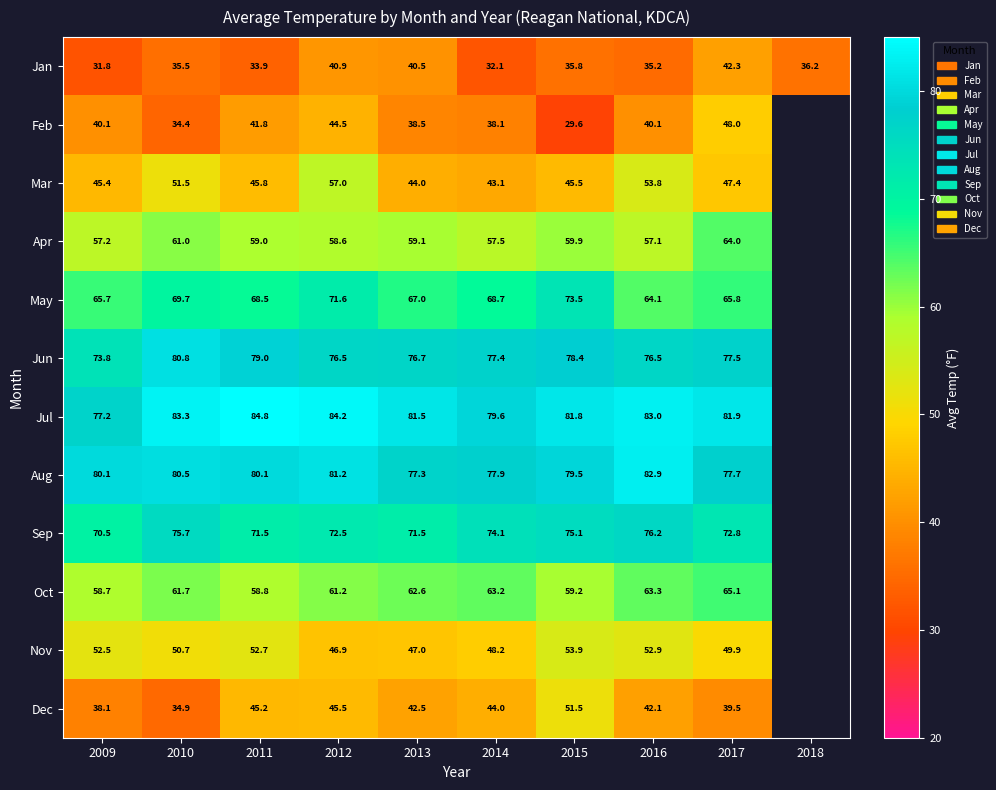

At how many categories does at least one series exceed 40?

9